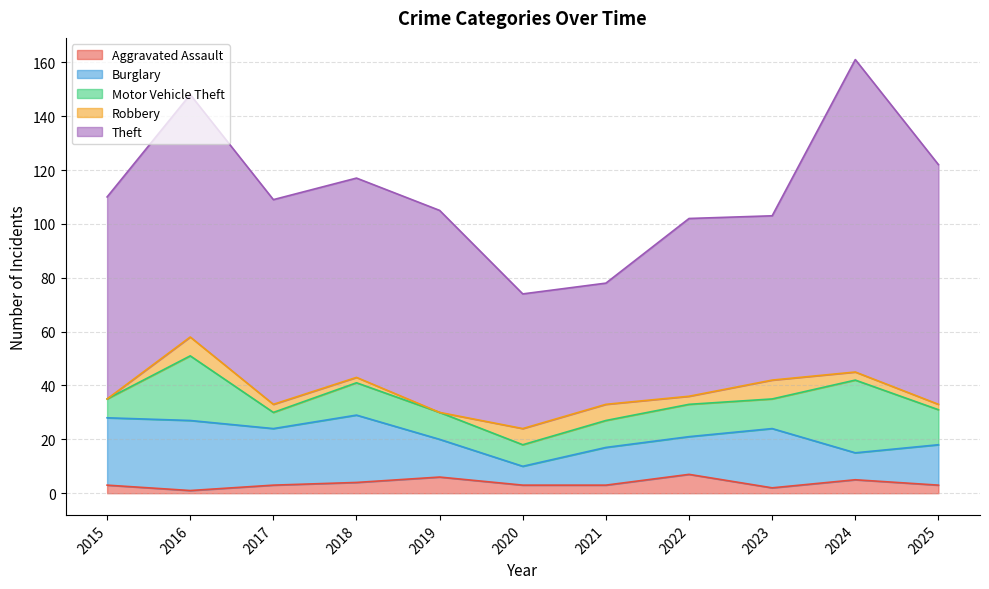

Does the chart have visible grid lines?

Yes